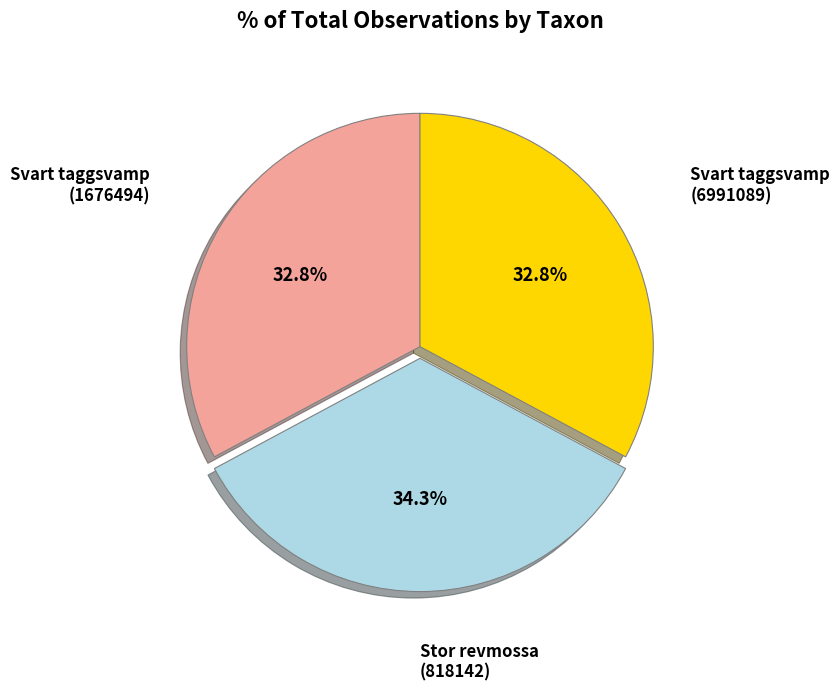

Does any single category account for the majority?

No